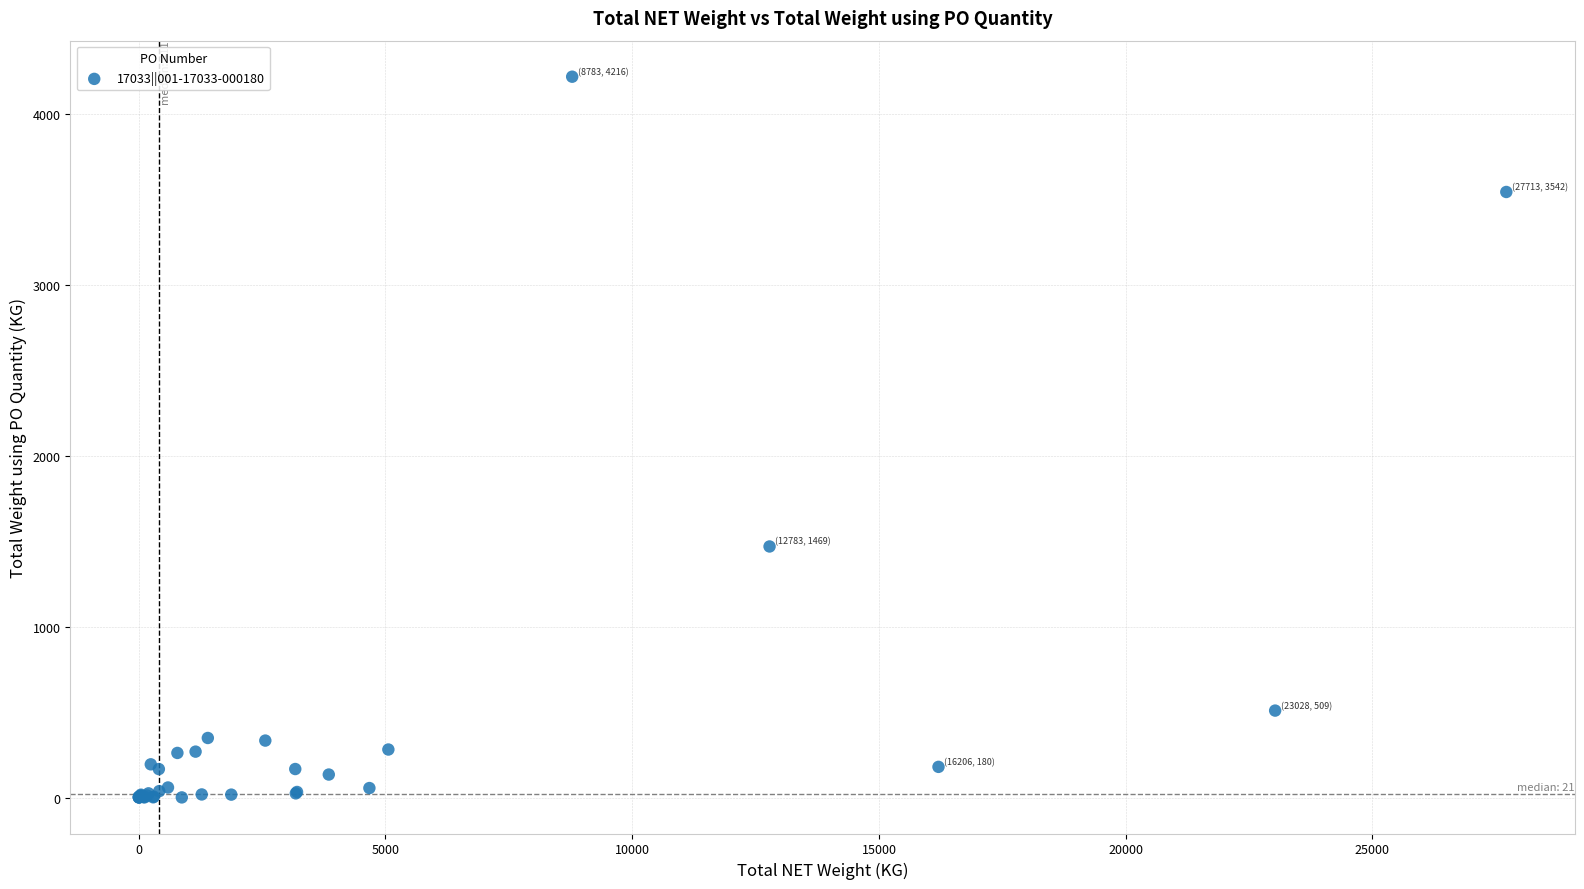

What Y value in the scatter plot is closest to 2108?

1468.6